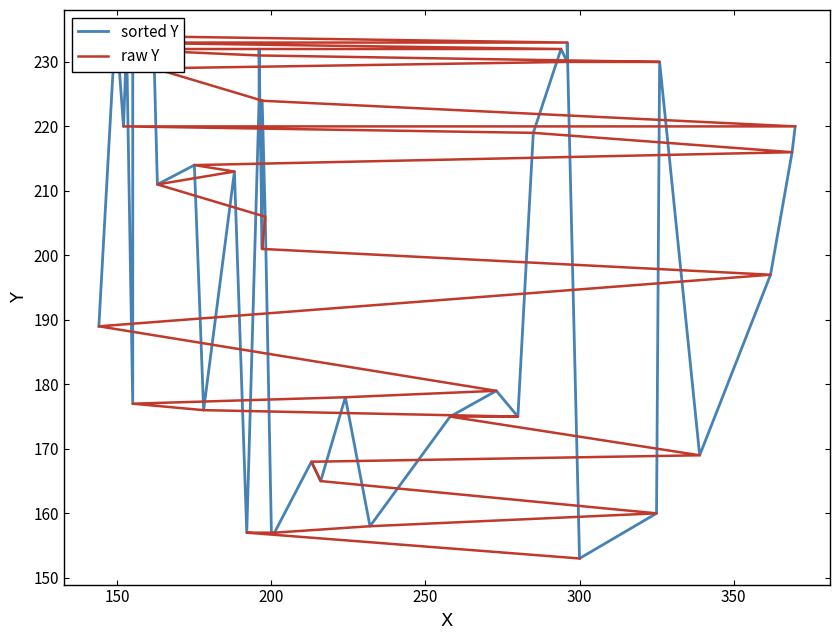

True or false: raw Y has more than 1 interior local peaks.

False